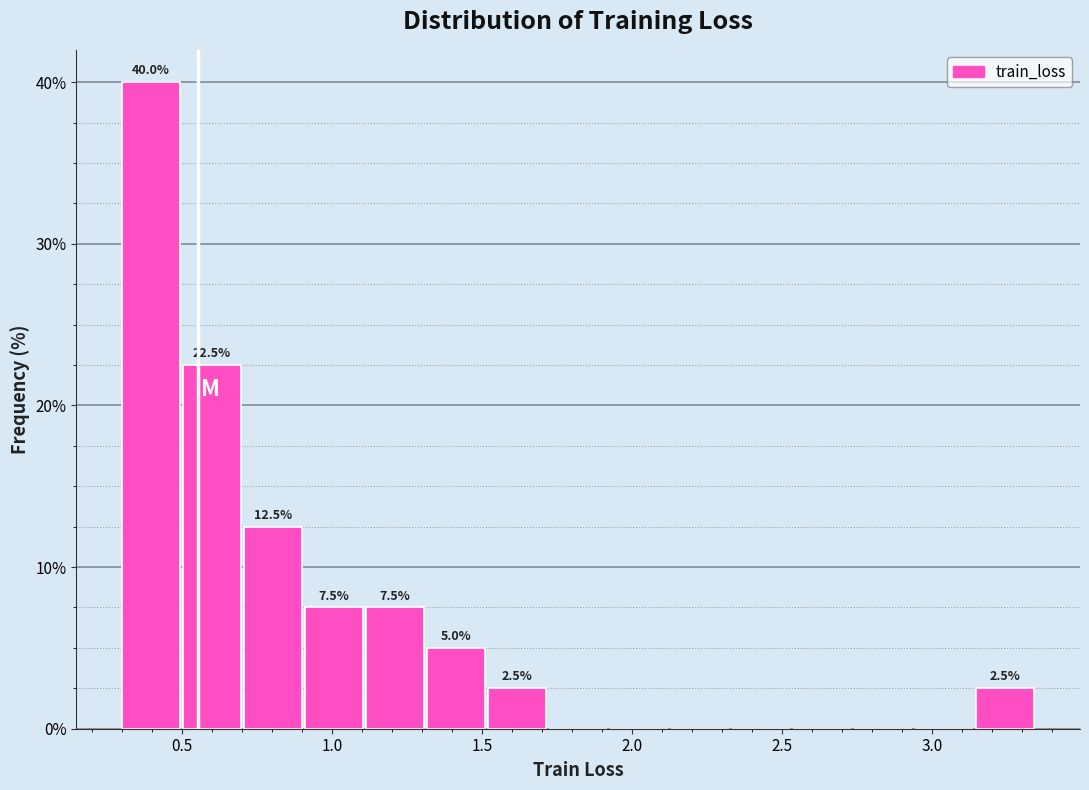

Over which range of the x-axis is the bar tallest?

0.30 to 0.50